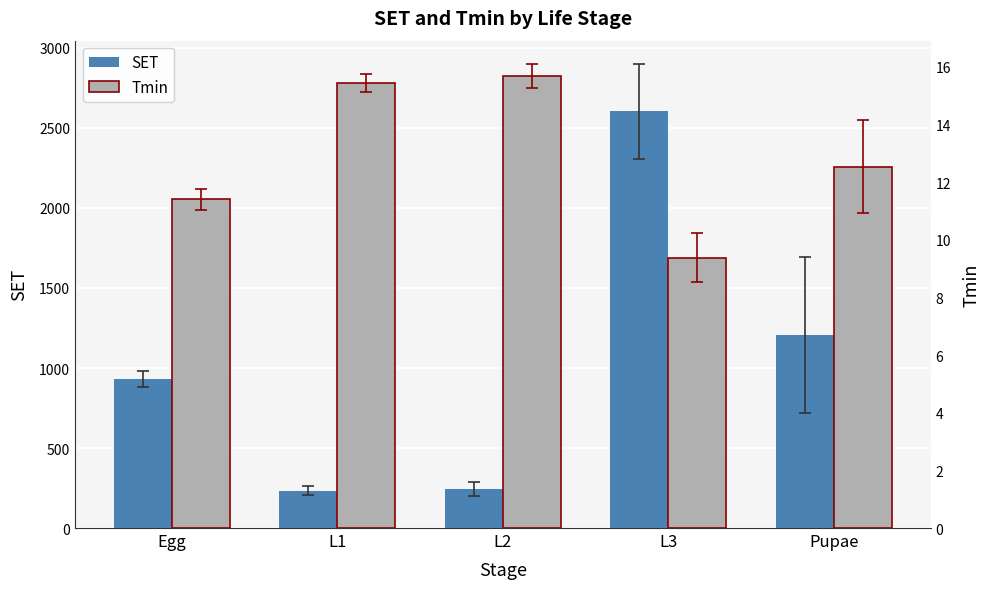

Which series changed the most between L2 and Pupae?

SET